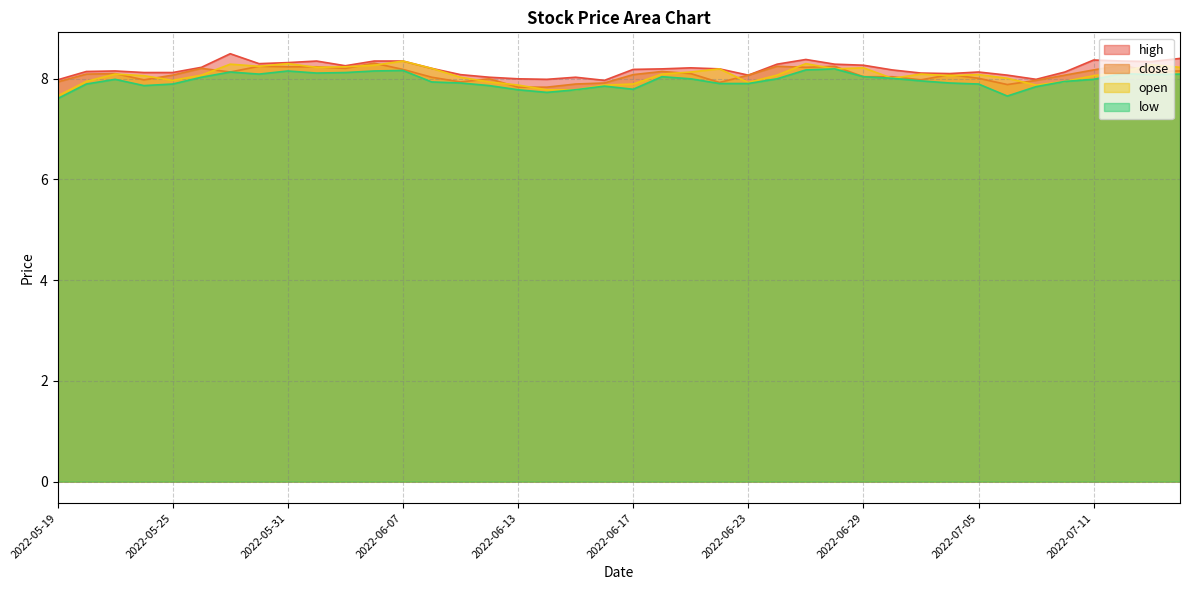

Rank the series at 2022-05-27 from lowest to highest value.

close, low, open, high